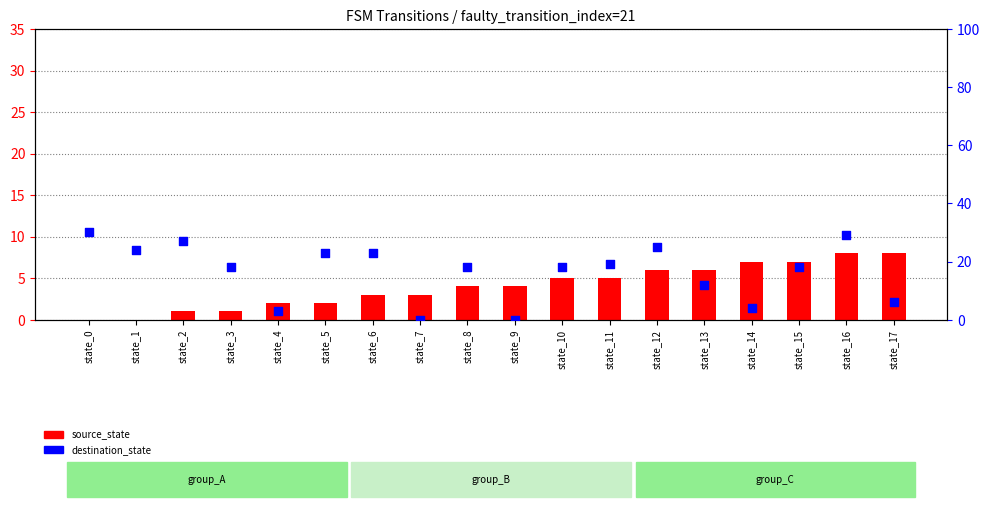

Is the value of destination_state at state_6 greater than the value of source_state at state_17?

Yes